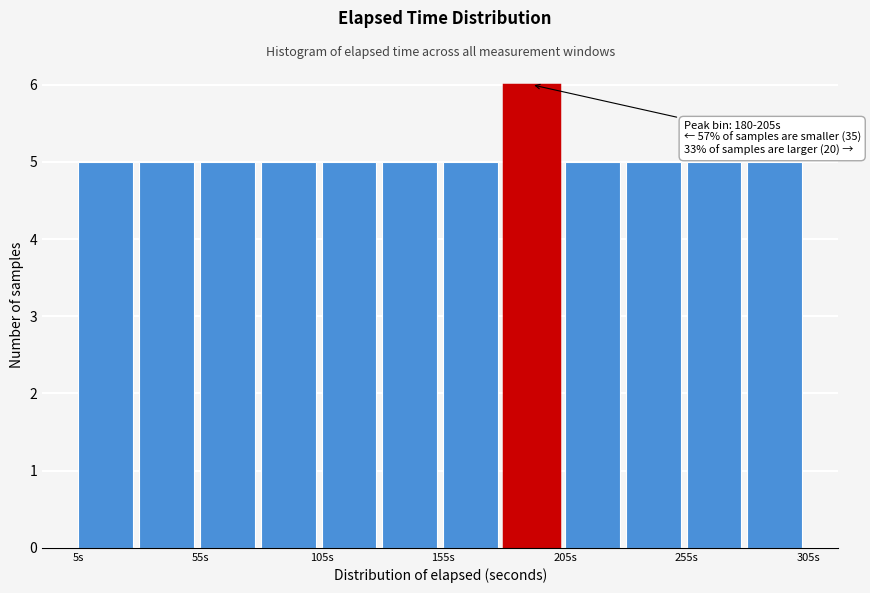

Over which range of the x-axis is the bar tallest?

180 to 205